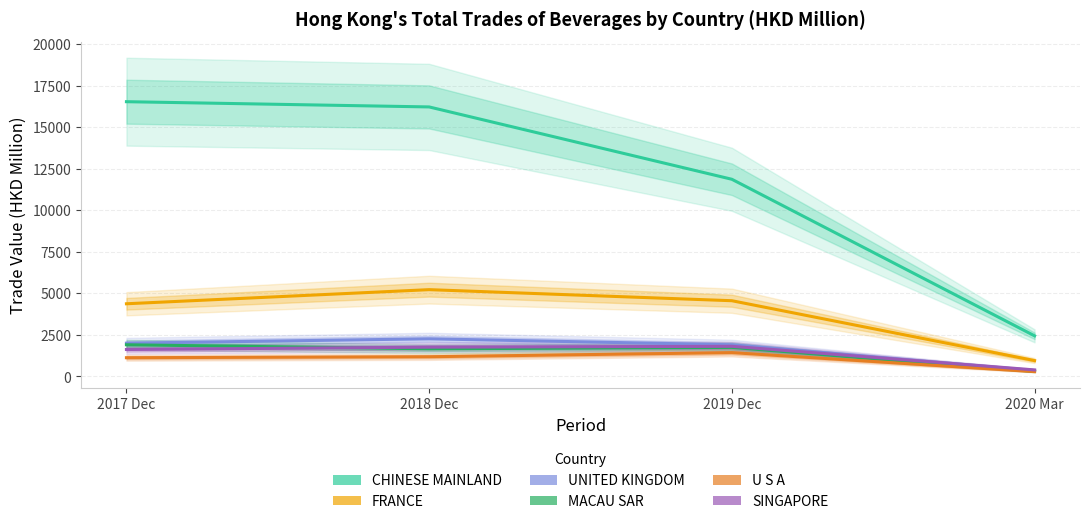

Reading left to right, extract all data points from this chart.

CHINESE MAINLAND: 2017 Dec=16530.6	2018 Dec=16215.4	2019 Dec=11863.4	2020 Mar=2443.3
FRANCE: 2017 Dec=4373.4	2018 Dec=5222.3	2019 Dec=4557.0	2020 Mar=955.4
UNITED KINGDOM: 2017 Dec=2002.5	2018 Dec=2265.4	2019 Dec=1905.2	2020 Mar=356.3
MACAU SAR: 2017 Dec=1907.1	2018 Dec=1663.7	2019 Dec=1748.6	2020 Mar=304.8
U S A: 2017 Dec=1128.1	2018 Dec=1186.8	2019 Dec=1434.0	2020 Mar=290.6
SINGAPORE: 2017 Dec=1621.5	2018 Dec=1763.3	2019 Dec=1813.2	2020 Mar=394.0